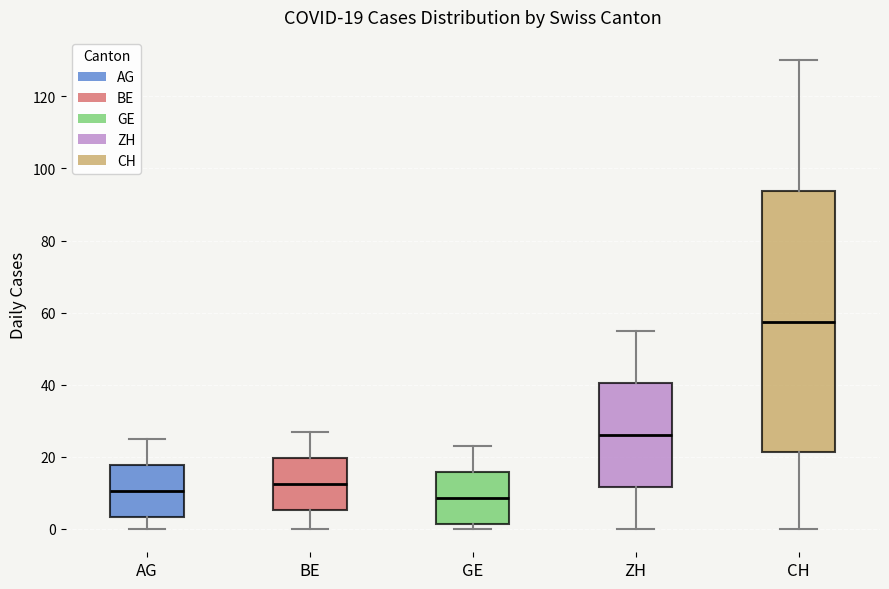

Which box's median line is the highest?

CH